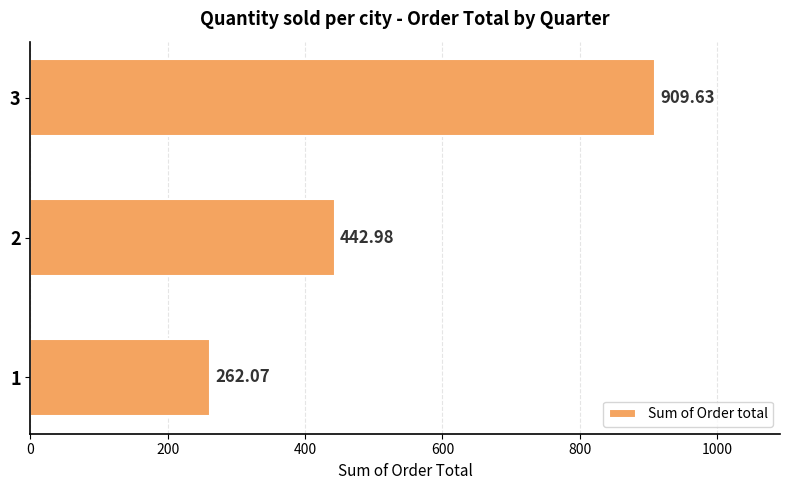

At which label is the value closest to 585?

2